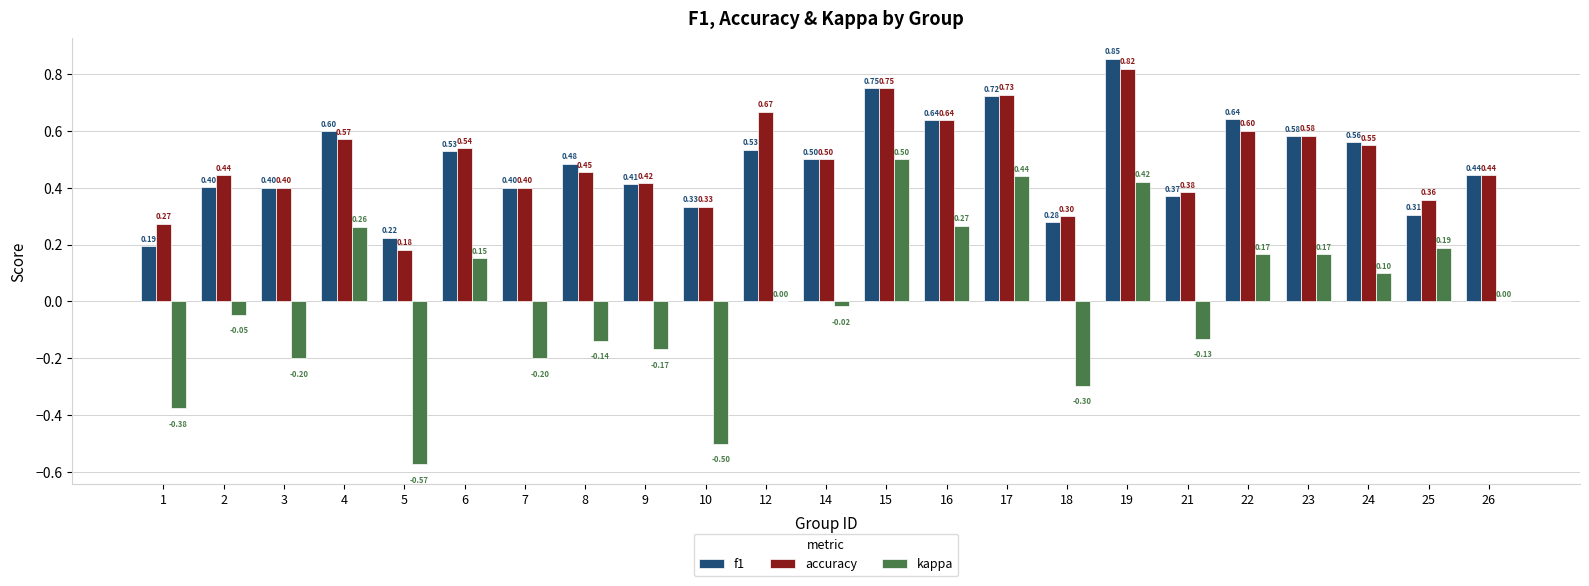

At which category is the sum across all series the highest?

19